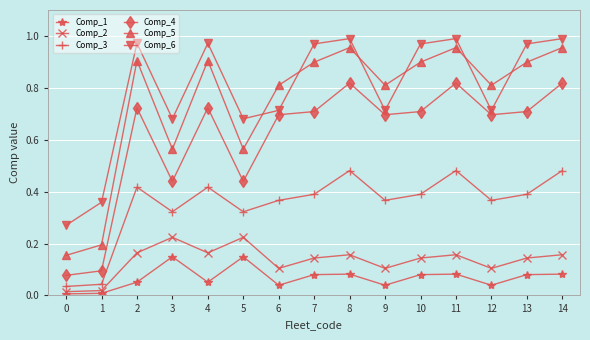

Which series has the largest total across all categories?

Comp_6